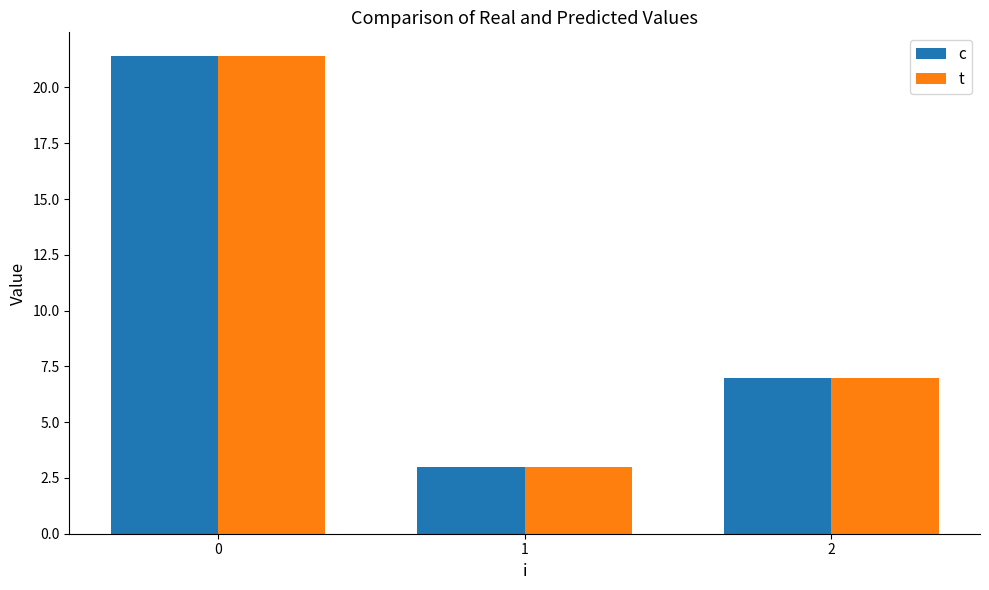

The t series shows 3.0 at 1. True or false?

True